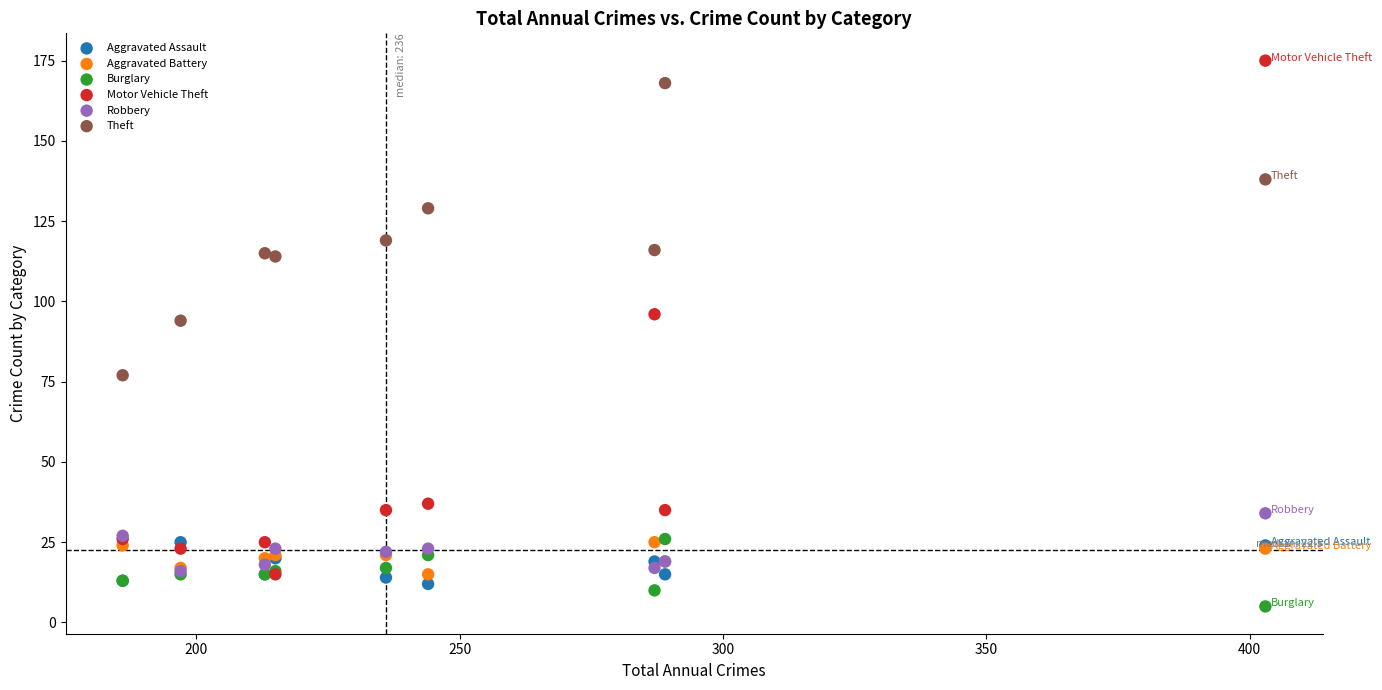

Across all series, what Y value is closest to 90?

94